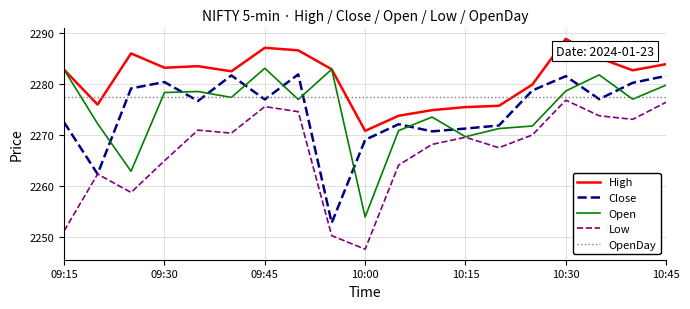

Which series ends up on top after the final intersection of OpenDay and Close?

Close